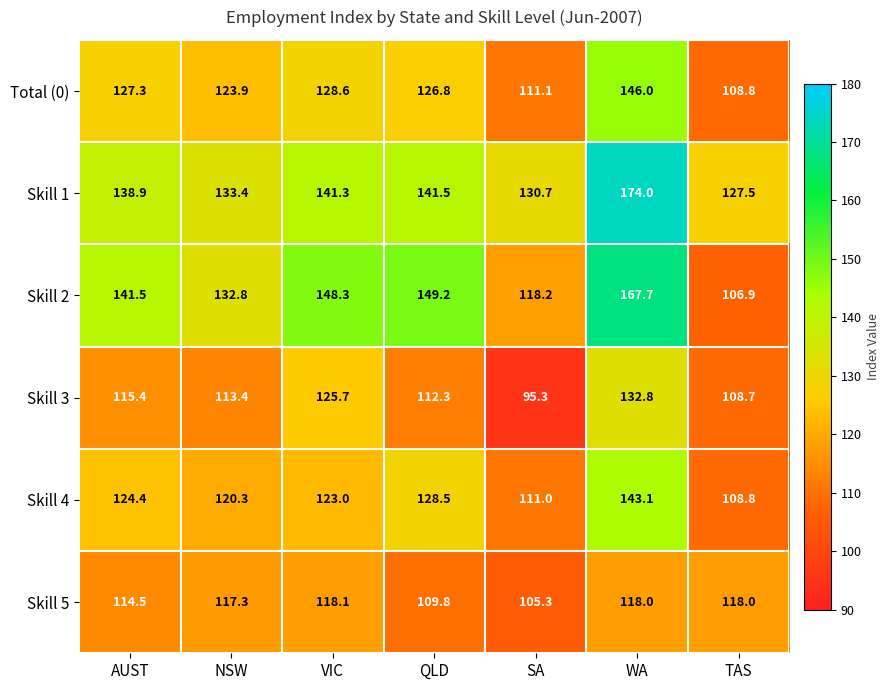

Rank the series at QLD from highest to lowest value.

Skill 2, Skill 1, Skill 4, Total (0), Skill 3, Skill 5